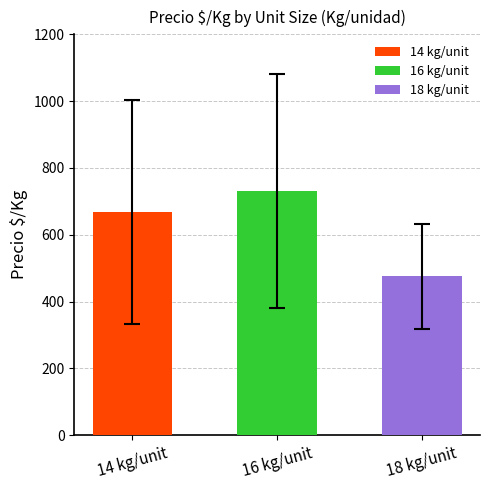

Rank the categories by value from lowest to highest.

18 kg/unit, 14 kg/unit, 16 kg/unit